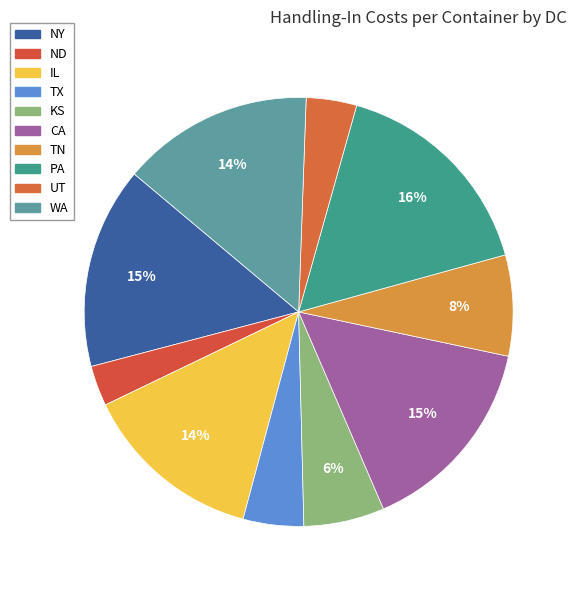

Combined, what portion of the pie is IL and WA?

28.1%